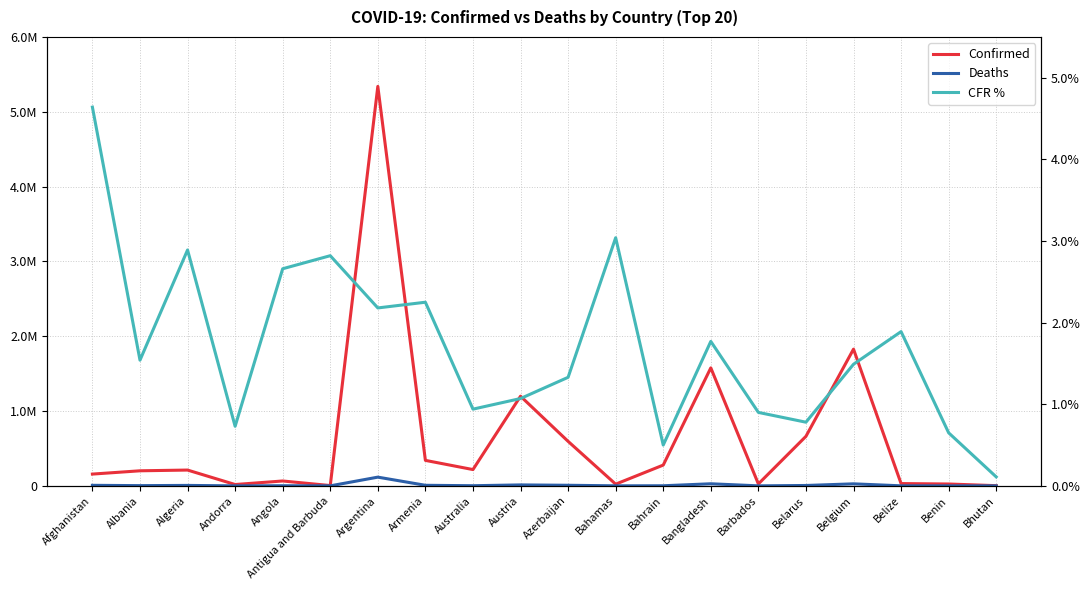

True or false: Confirmed and Deaths cross at least once.

False